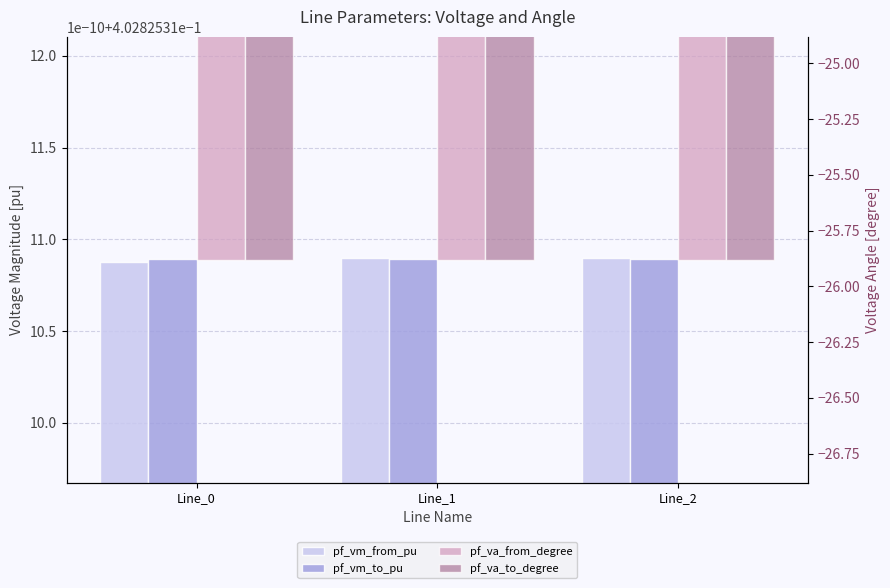

At which category is the sum across all series the highest?

Line_1